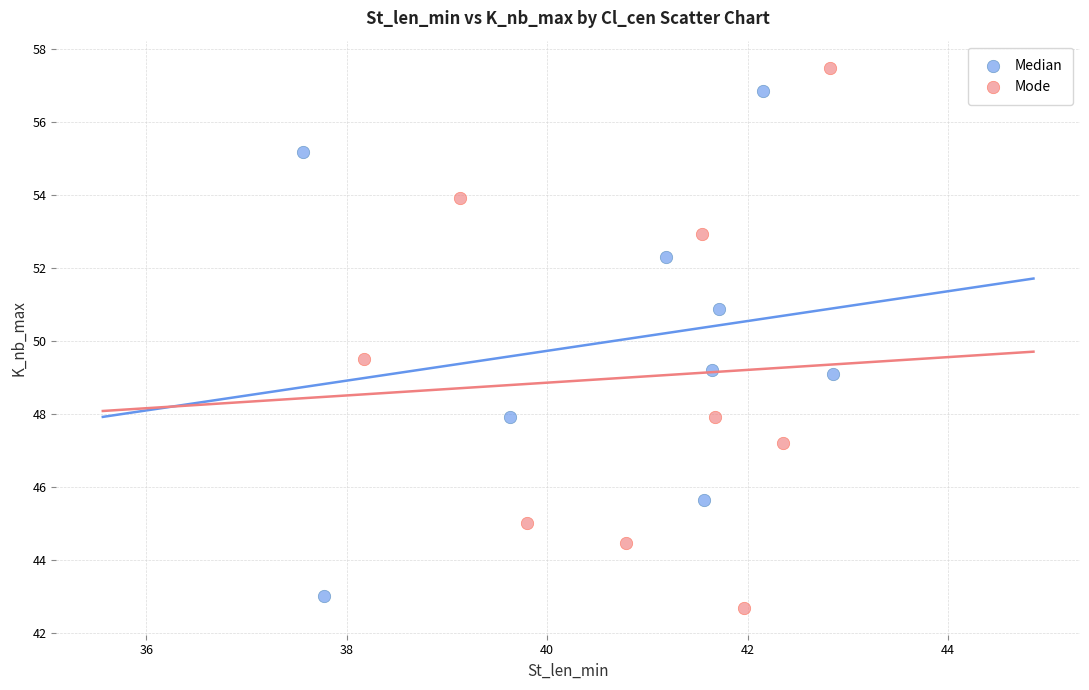

Which series contains the highest Y value?

Mode